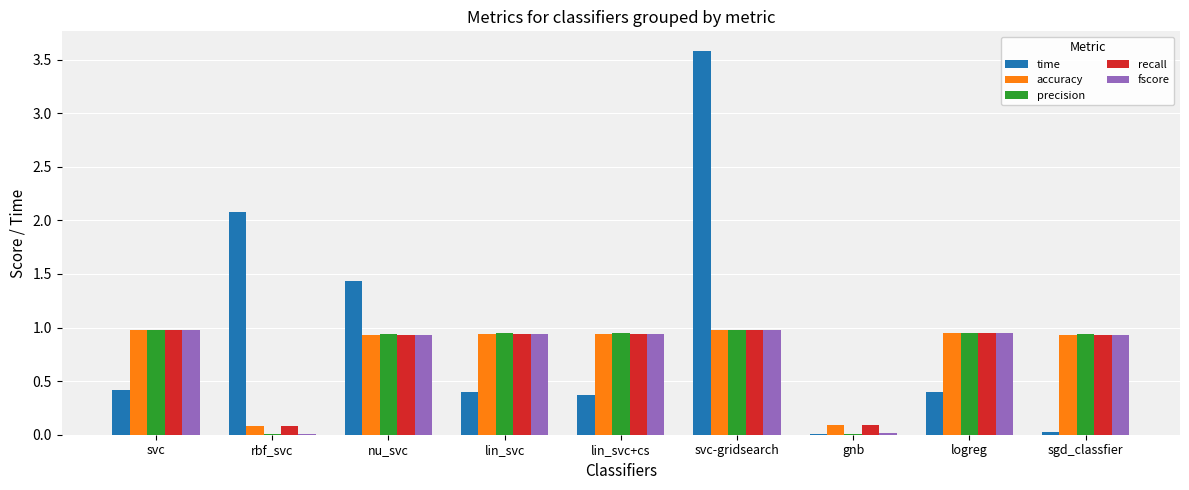

At which category is the sum across all series the highest?

svc-gridsearch